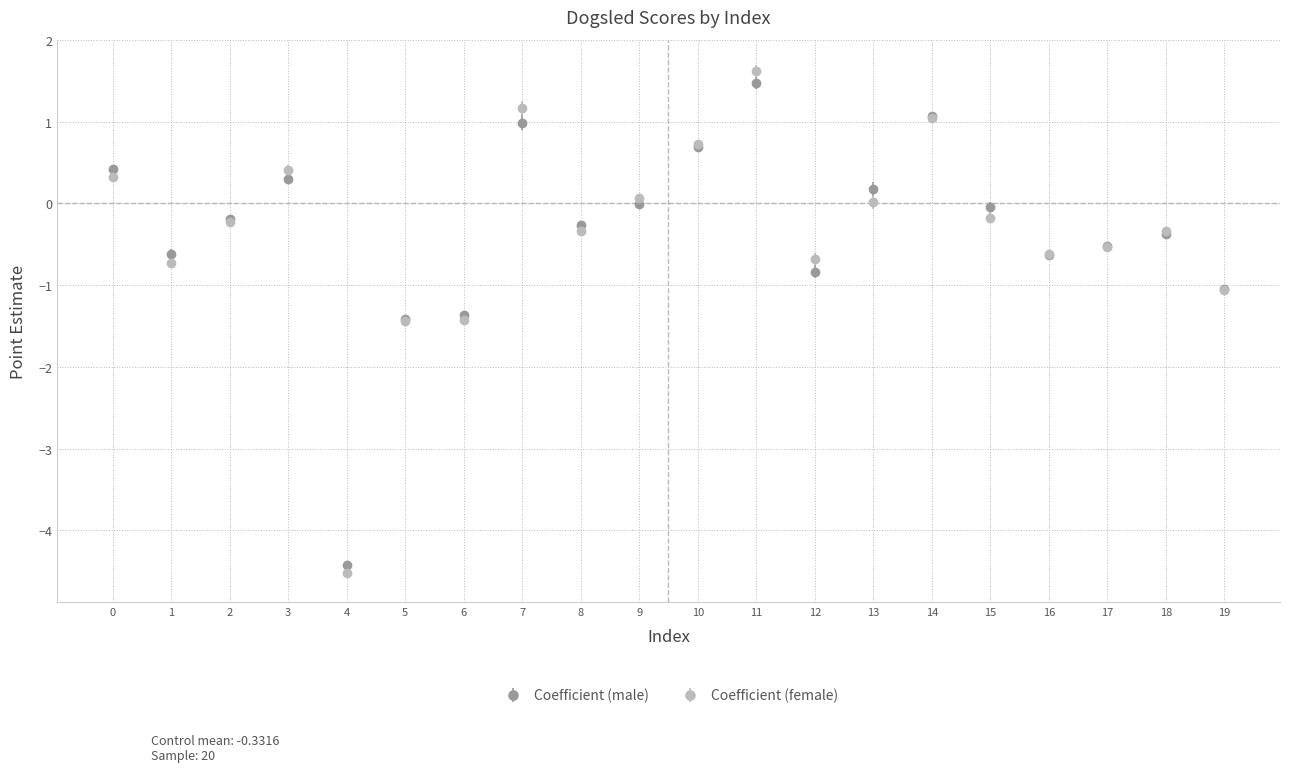

Which series changed the most between 14 and 16?

Coefficient (male)